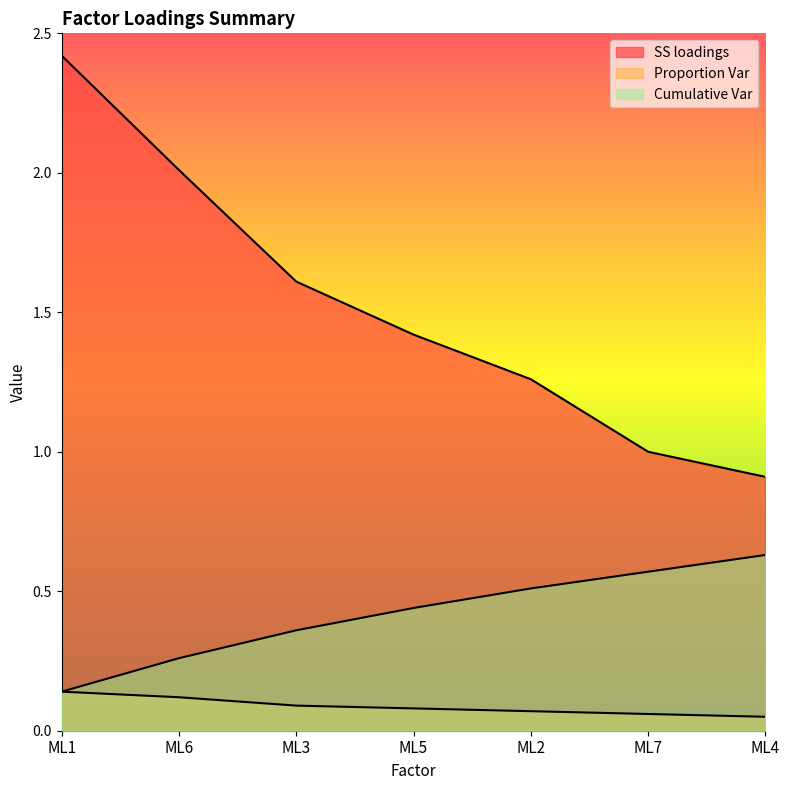

Reading left to right, extract all data points from this chart.

SS loadings: ML1=2.4	ML6=2.0	ML3=1.6	ML5=1.4	ML2=1.3	ML7=1.0	ML4=0.9
Proportion Var: ML1=0.1	ML6=0.1	ML3=0.1	ML5=0.1	ML2=0.1	ML7=0.1	ML4=0.1
Cumulative Var: ML1=0.1	ML6=0.3	ML3=0.4	ML5=0.4	ML2=0.5	ML7=0.6	ML4=0.6